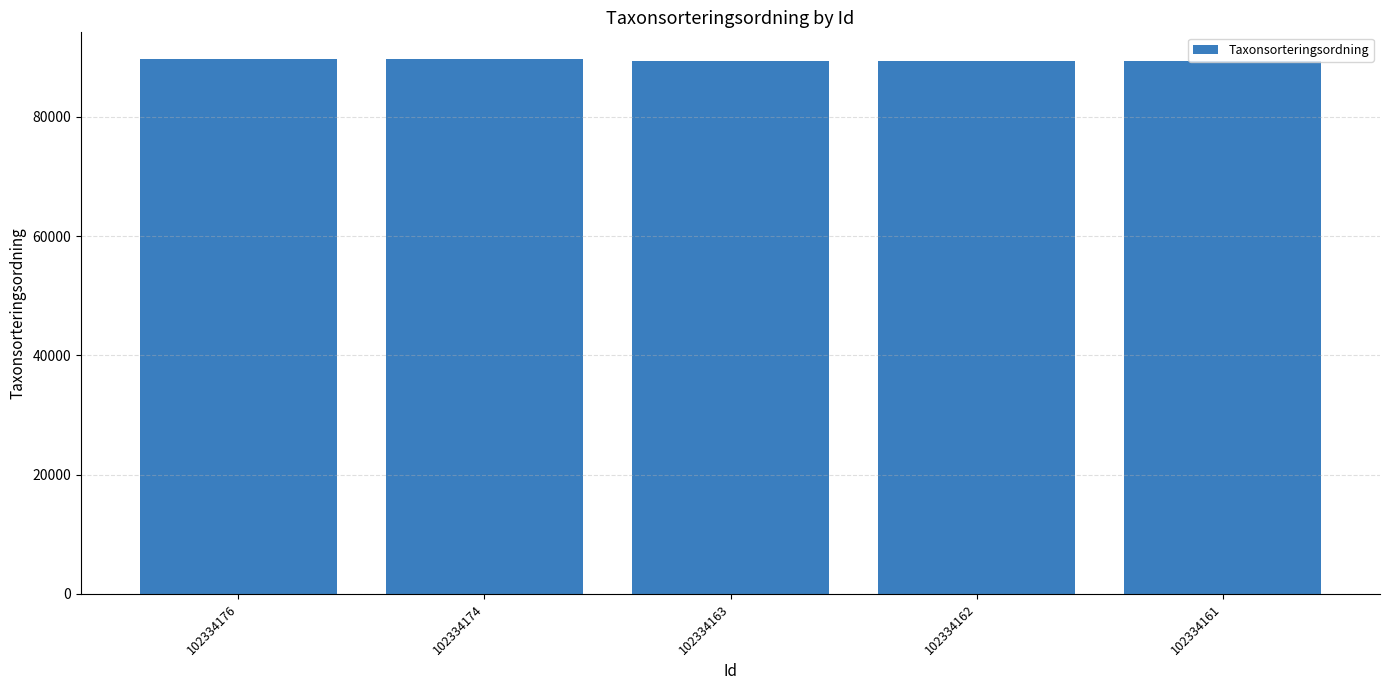

Is it true that the value at 102334174 is 89673?

True